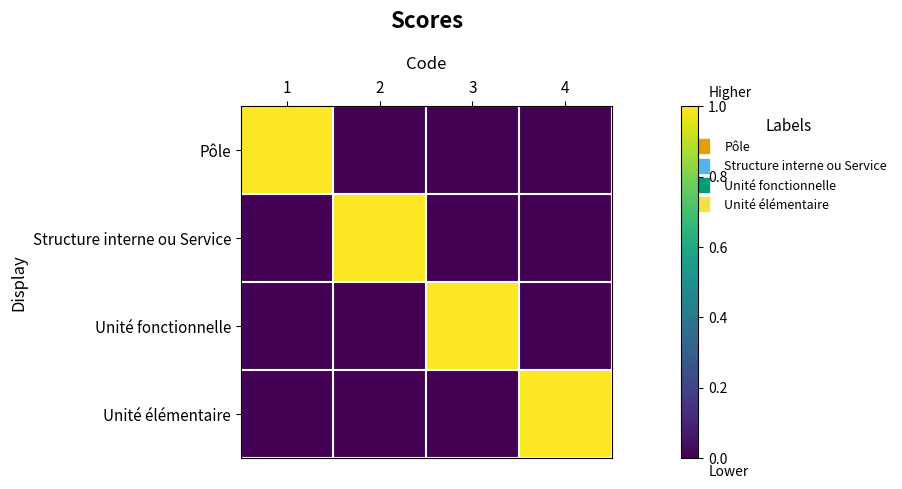

List the series in order of their peak value, highest first.

Pôle, Structure interne ou Service, Unité fonctionnelle, Unité élémentaire